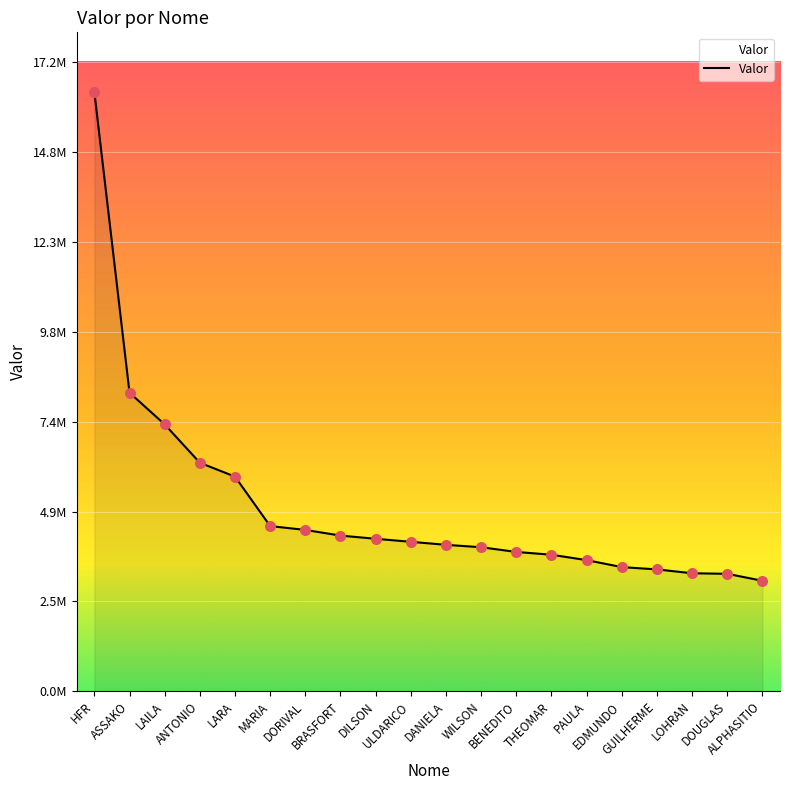

Is this an area chart (filled region under the line)?

Yes